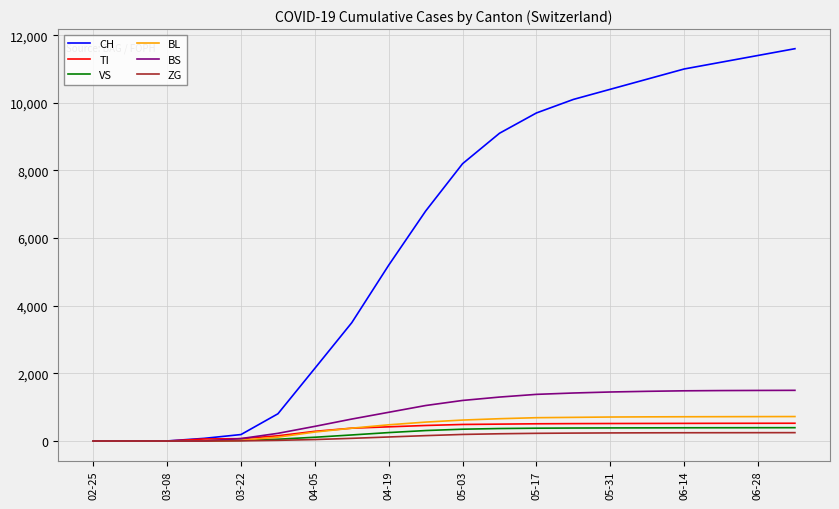

What is the maximum value shown in the chart?

11600